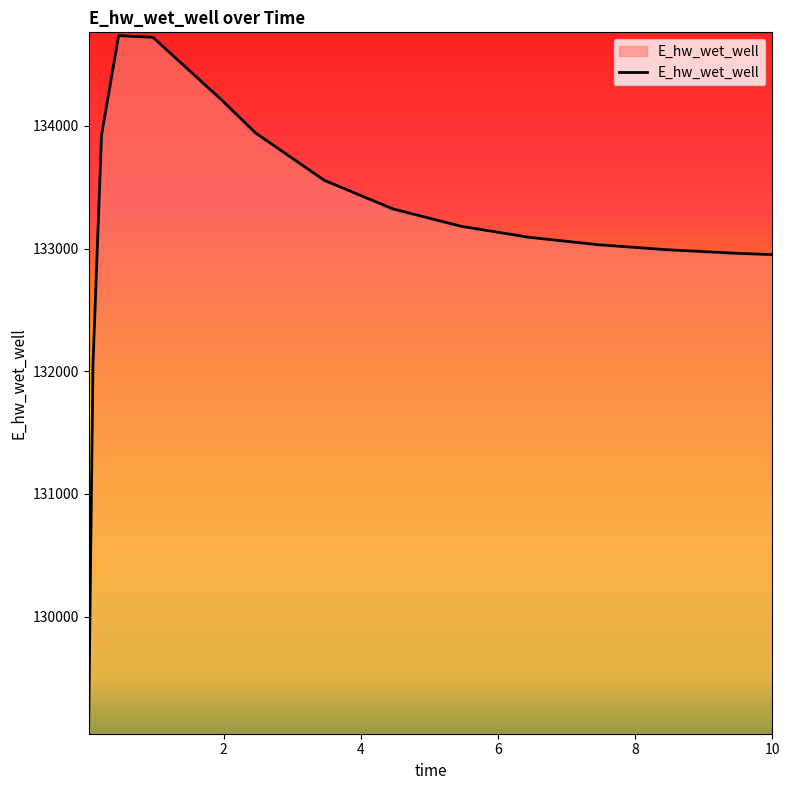

What is the greatest value displayed?

134734.8